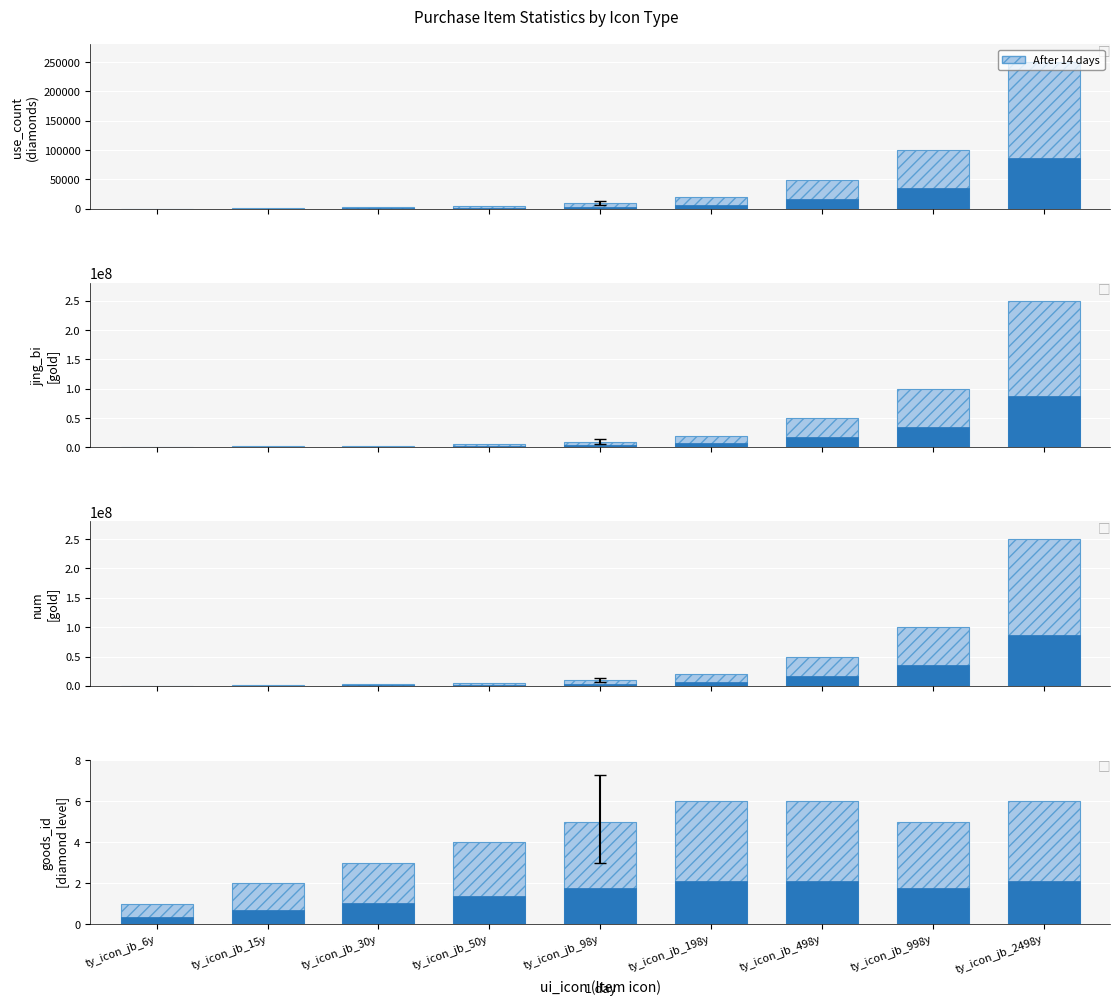

What is the label of the 2nd bar from the right?

ty_icon_jb_998y